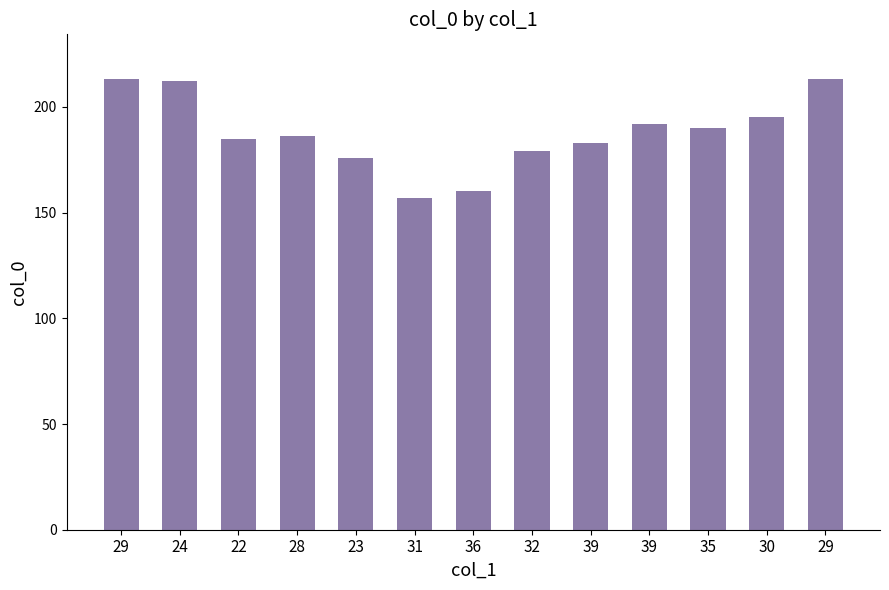

At which category does the chart reach its minimum across all series?

31